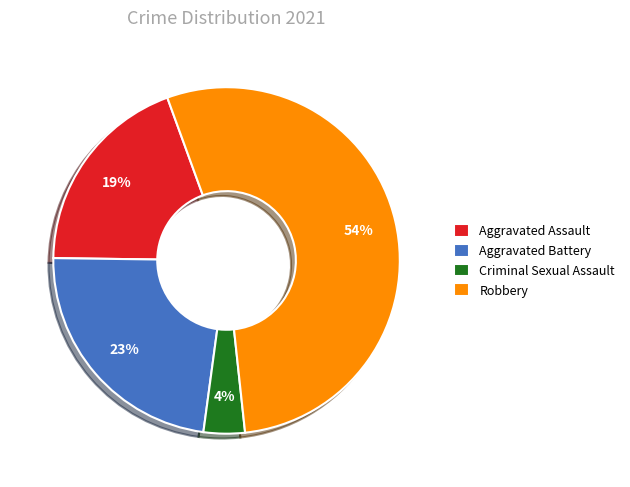

Count the number of slices in the pie.

4